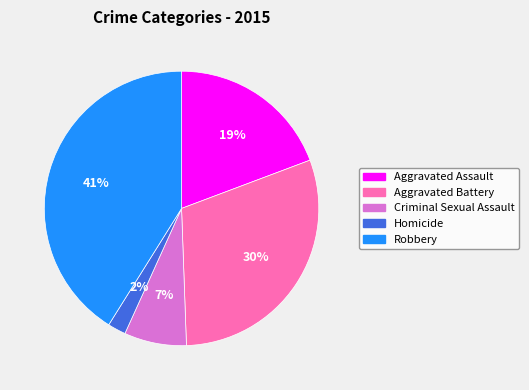

Do Robbery and Aggravated Battery together represent more than half of the pie?

Yes